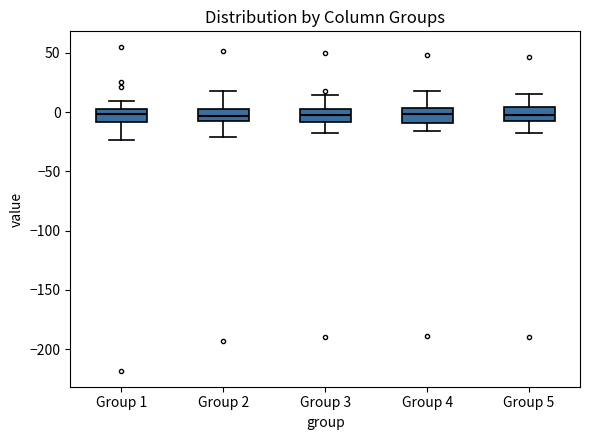

Reading left to right, transcribe this box plot: for each box, give where its median line is, the range the box spans, and where its two whiskers end, as read against the y-axis. The values are not printed on the chart, so give them approximately, as read against the axis.

Group 1: median 0, box -10 to 5, whiskers -25 to 10
Group 2: median -5, box -10 to 5, whiskers -20 to 20
Group 3: median 0 (inside the box), box -10 to 0, whiskers -15 to 15
Group 4: median 0, box -10 to 5, whiskers -15 to 20
Group 5: median 0, box -5 to 5, whiskers -15 to 15